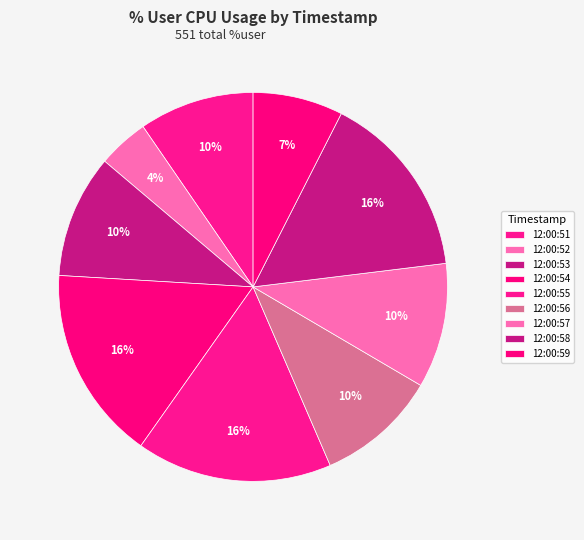

What is the change in value from 12:00:52 to 12:00:58?

+62.4